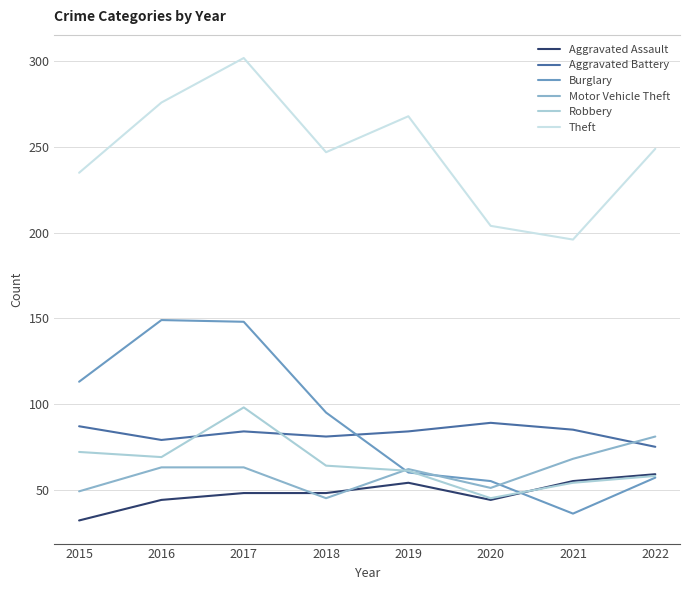

Which series has the widest spread of values?

Burglary